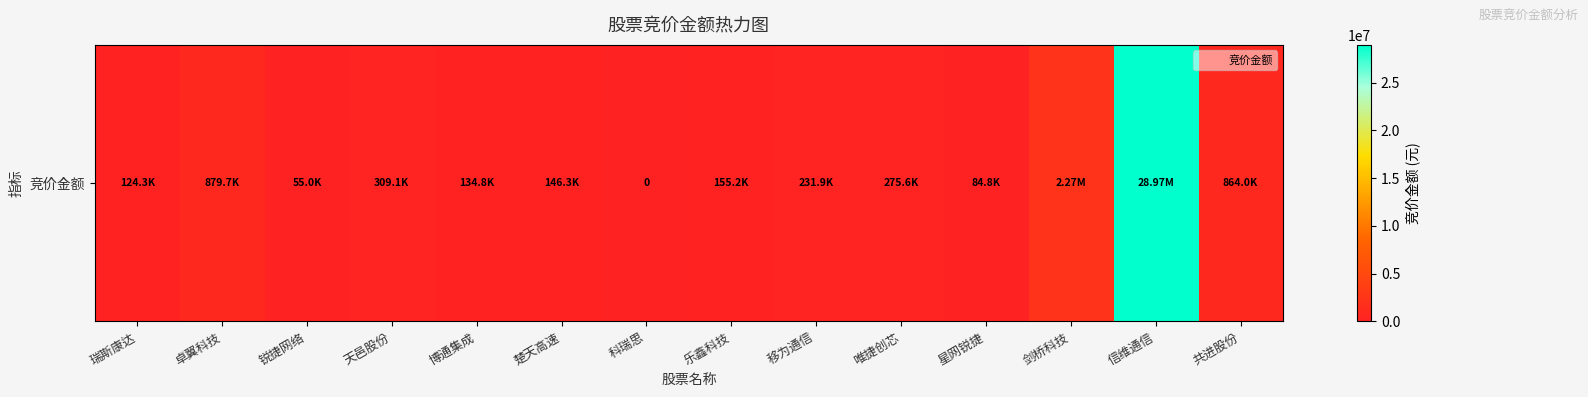

List the labels in order of value, largest first.

信维通信, 剑桥科技, 卓翼科技, 共进股份, 天邑股份, 唯捷创芯, 移为通信, 乐鑫科技, 楚天高速, 博通集成, 瑞斯康达, 星网锐捷, 锐捷网络, 科瑞思